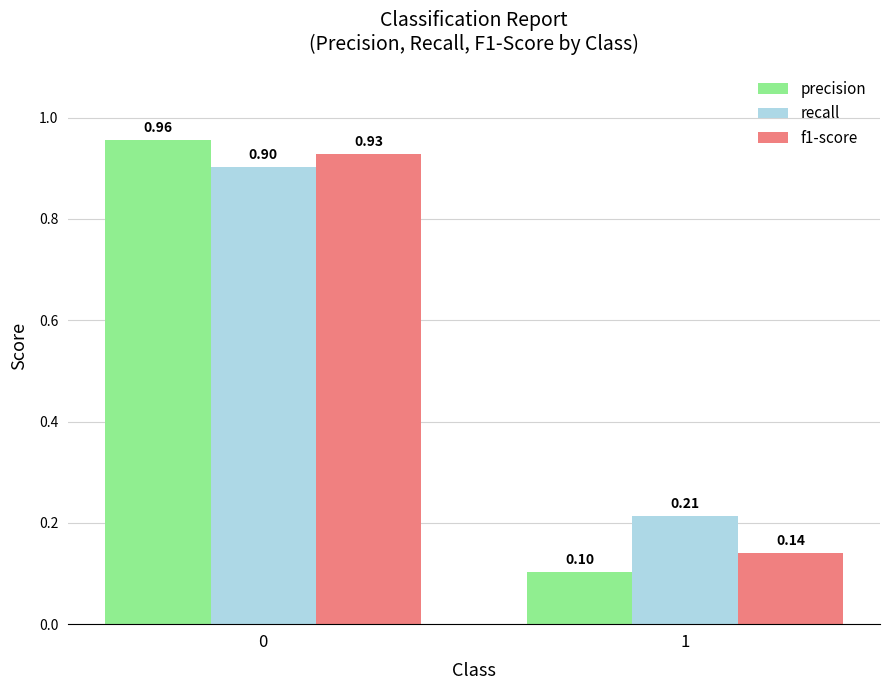

What is the difference between the maximum and minimum values in the recall series?

0.7